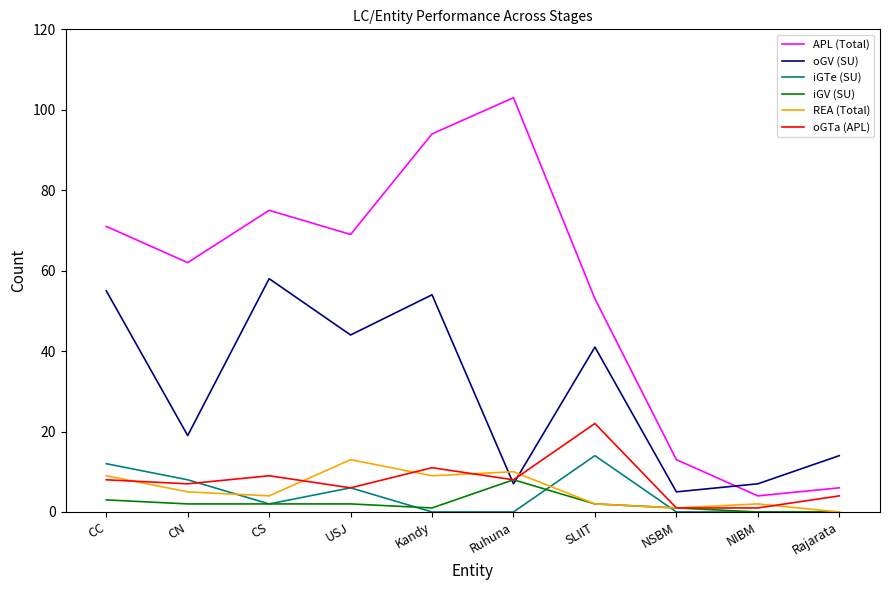

What position from the right is Ruhuna?

5